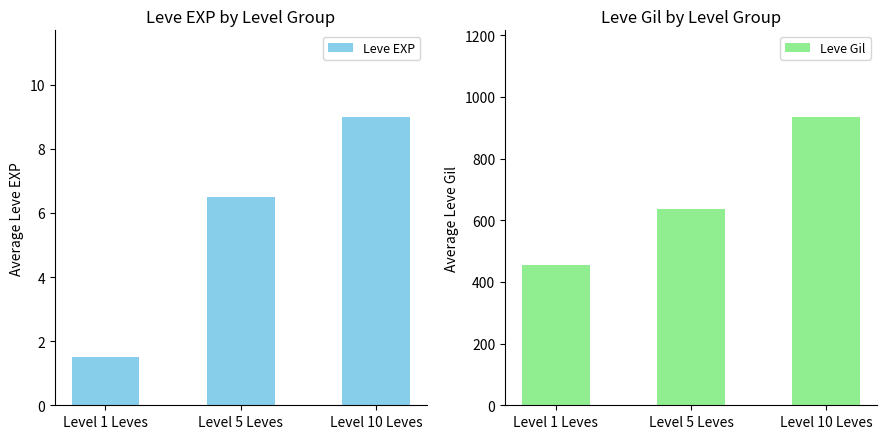

How many values in the Leve EXP series exceed 6?

2